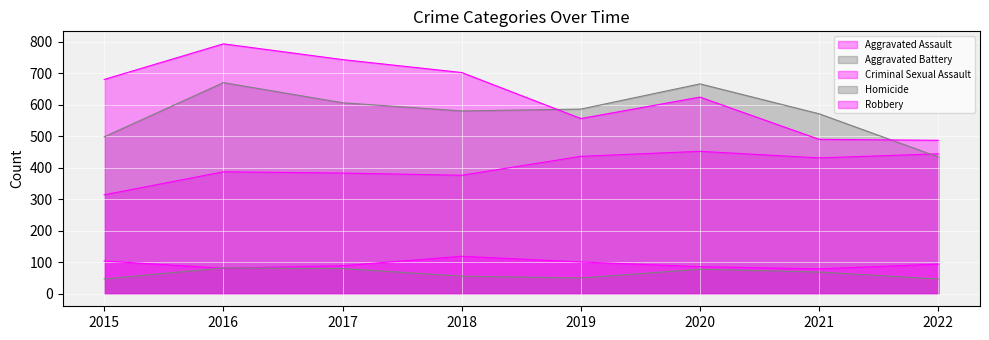

How many data points does each series have?

8